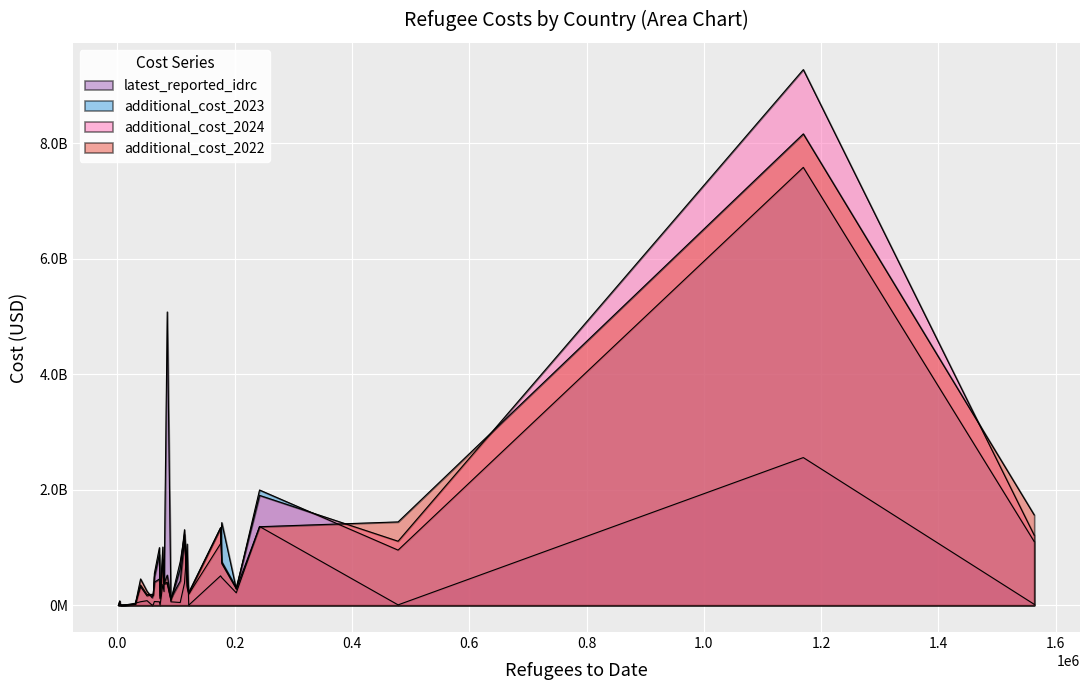

Is it true that latest_reported_idrc equals 5079246702.2 at 27?

True